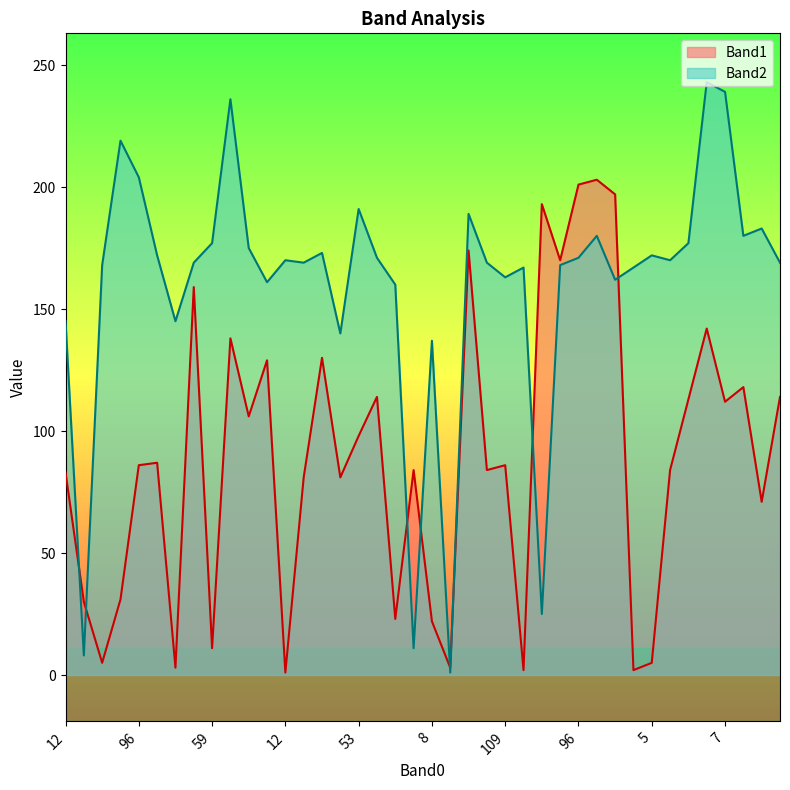

How many values in the Band2 series exceed 170?

18